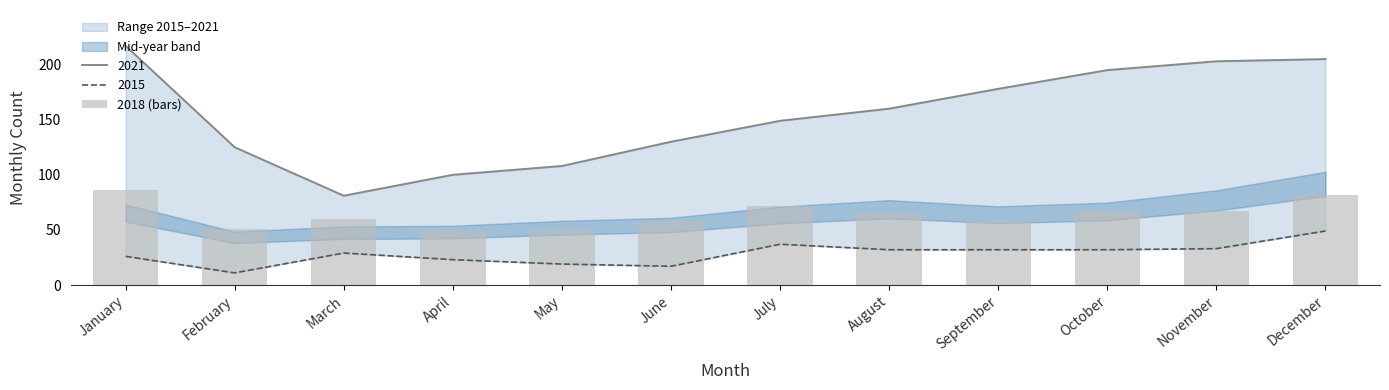

Which label corresponds to the smallest value in the chart?

April